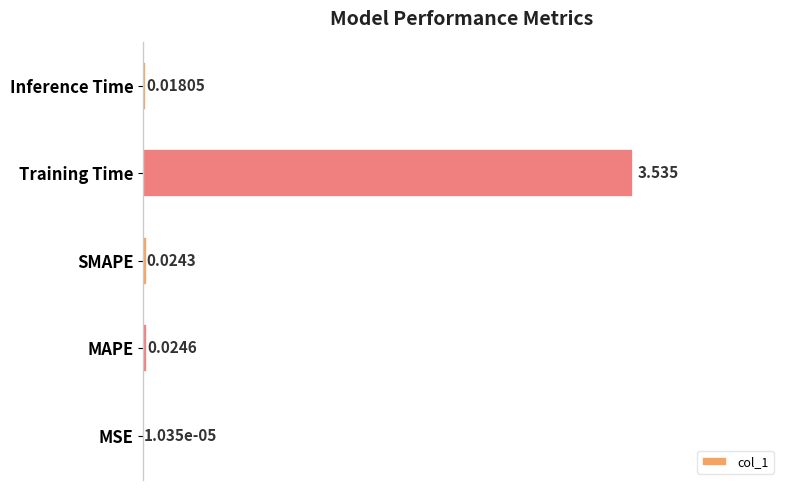

Which category has the highest value across all series?

Training Time